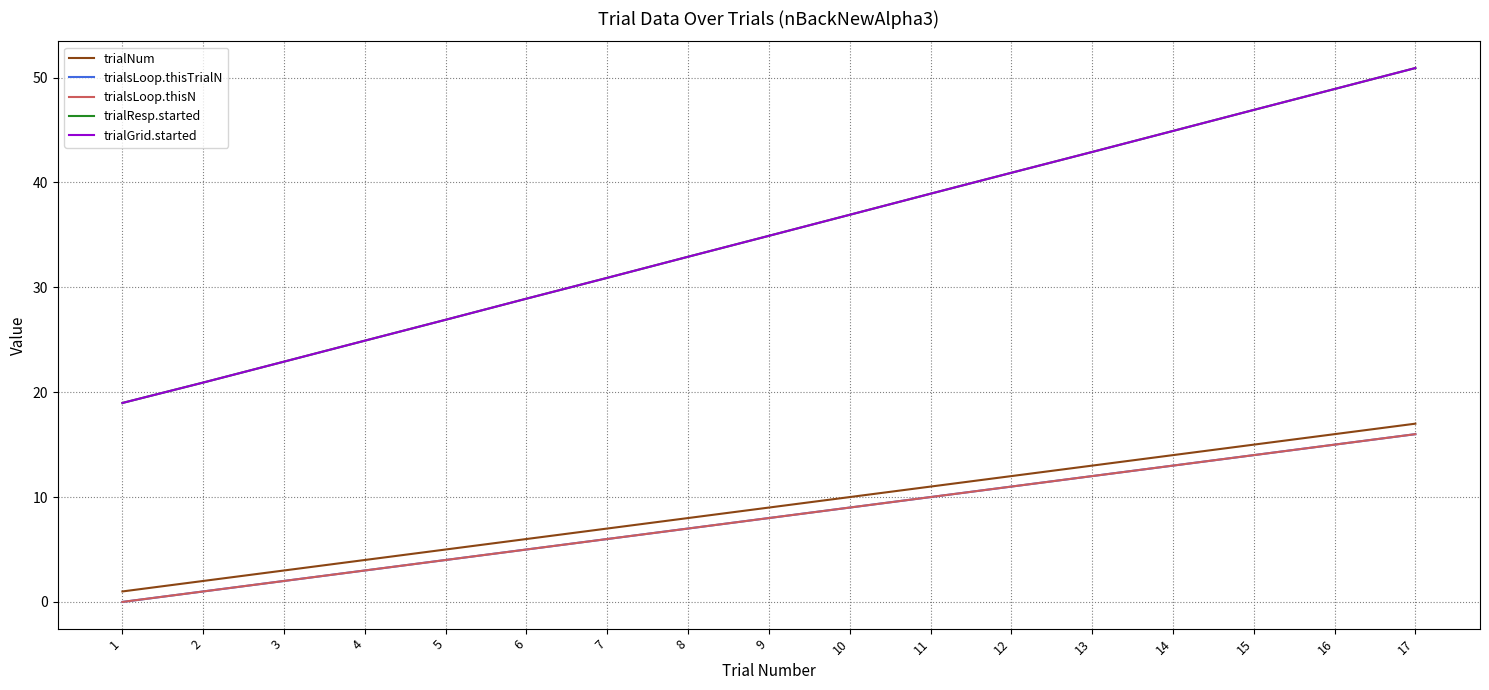

The trialResp.started series shows 32.9 at 8. True or false?

True